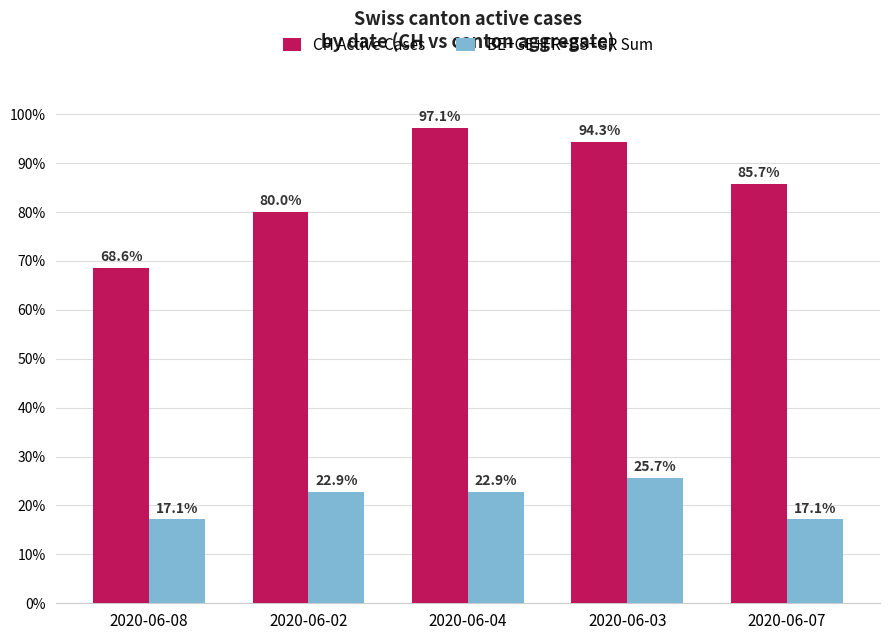

Which series has the largest range (max minus min)?

CH Active Cases